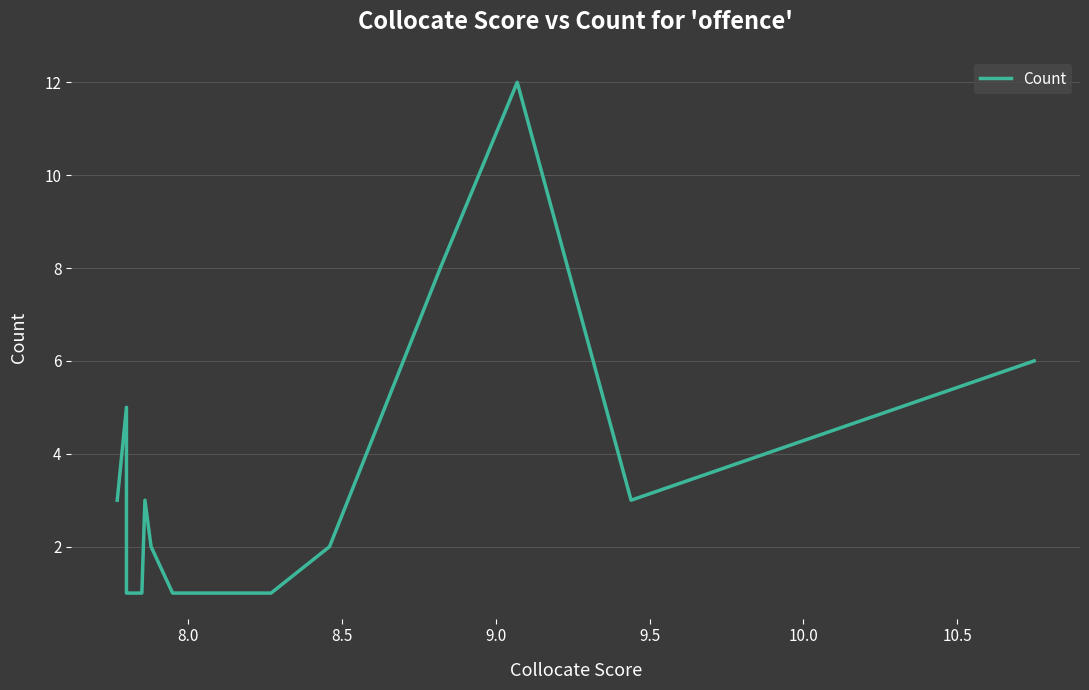

Reading left to right, list all the values displayed in this chart.

3	5	1	1	3	2	1	1	1	1	1	1	1	1	2	8	12	3	6